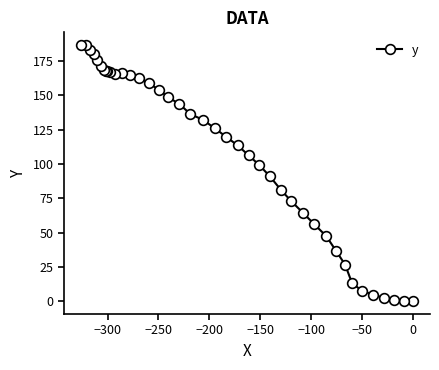

What is the greatest value displayed?

186.7